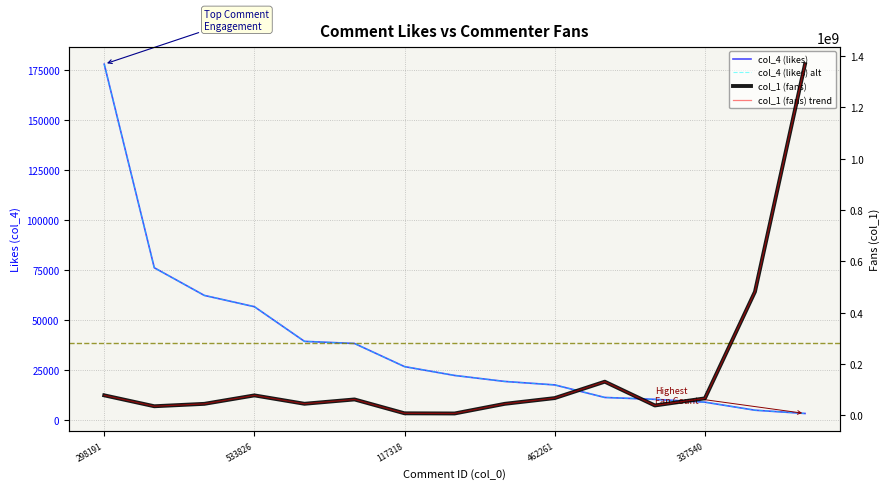

The col_4 (likes) alt series shows 2447 at 13. True or false?

False